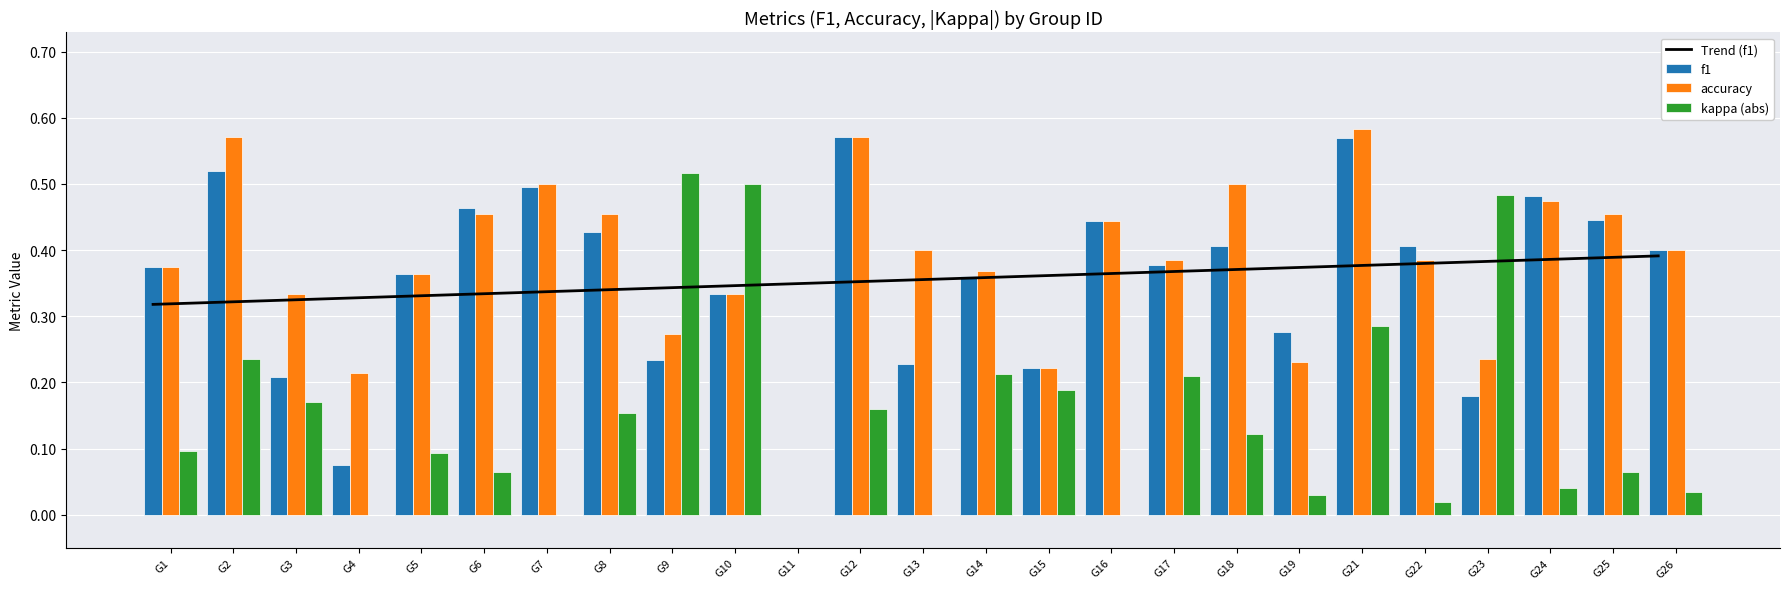

What is the difference between the f1 values at G6 and G9?

0.2